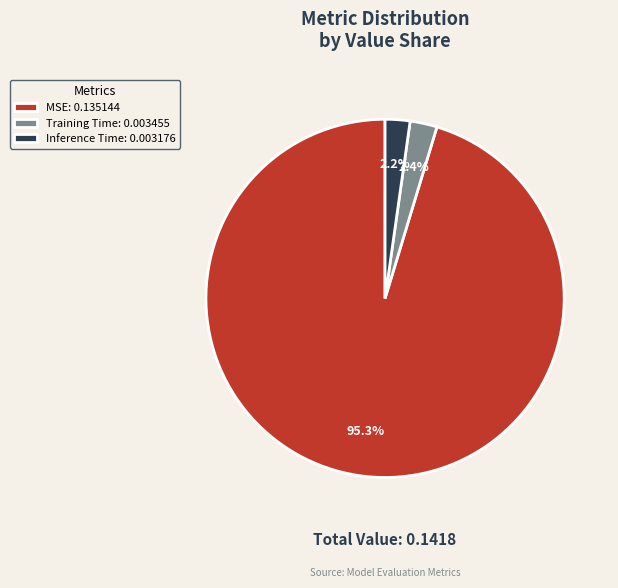

To the nearest percent, what portion does Inference Time represent?

2%